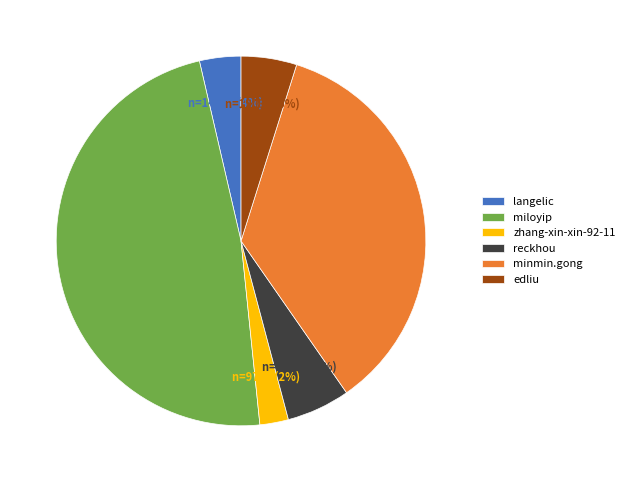

To the nearest percent, what percentage of the pie is langelic?

4%